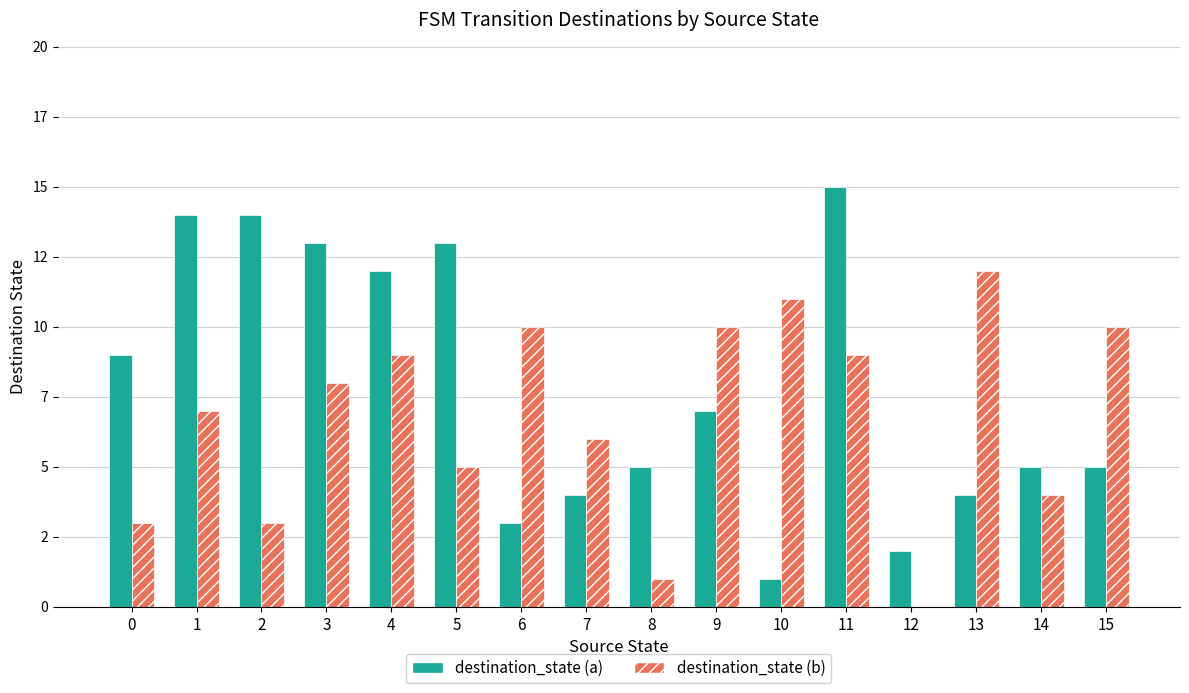

At which label is destination_state (b) closest to 6?

7